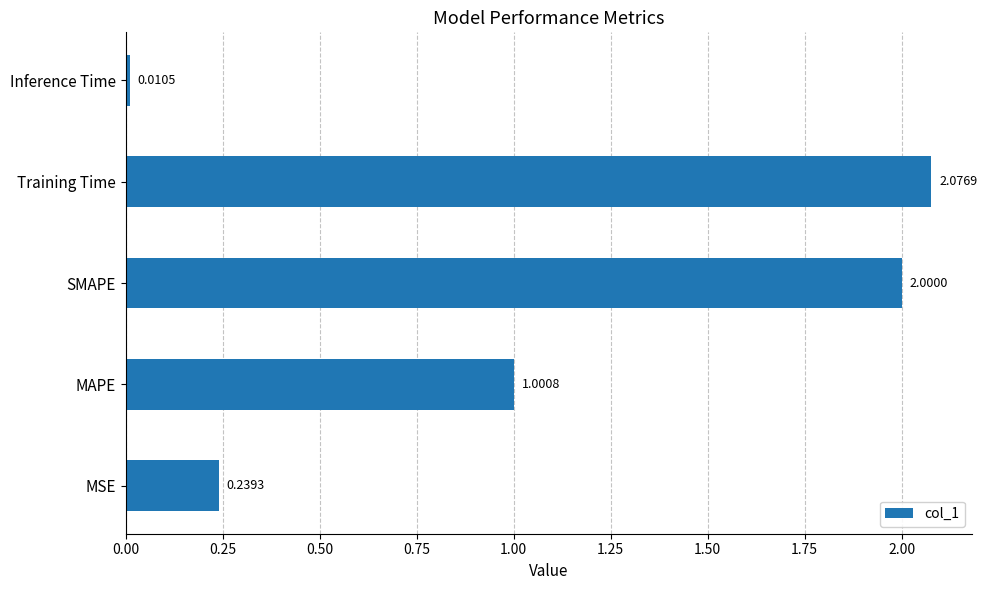

Where is the data nearest to the value 1?

MAPE